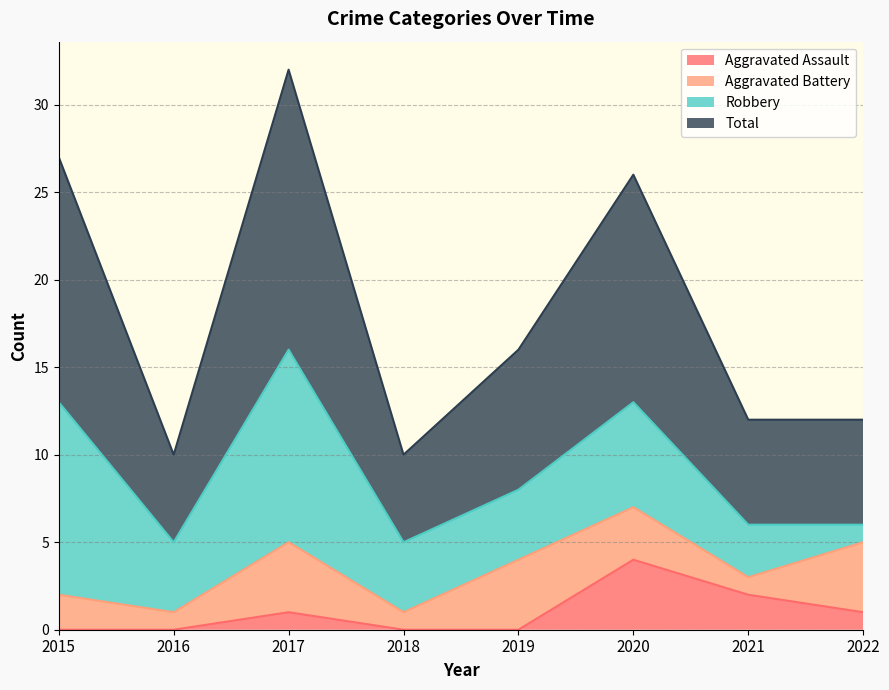

The Aggravated Assault series shows 0 at 2015. True or false?

True